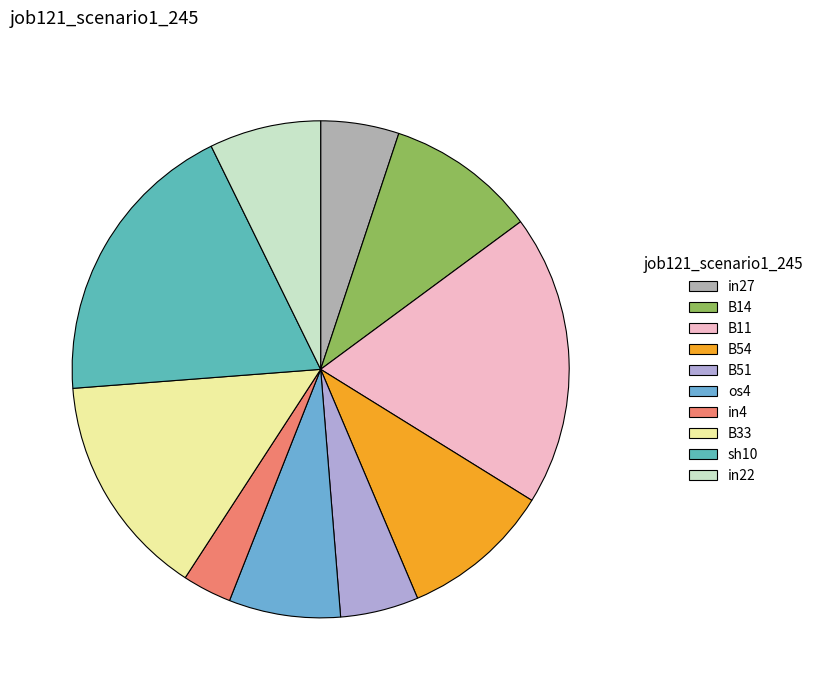

Which slice is the smallest?

in4